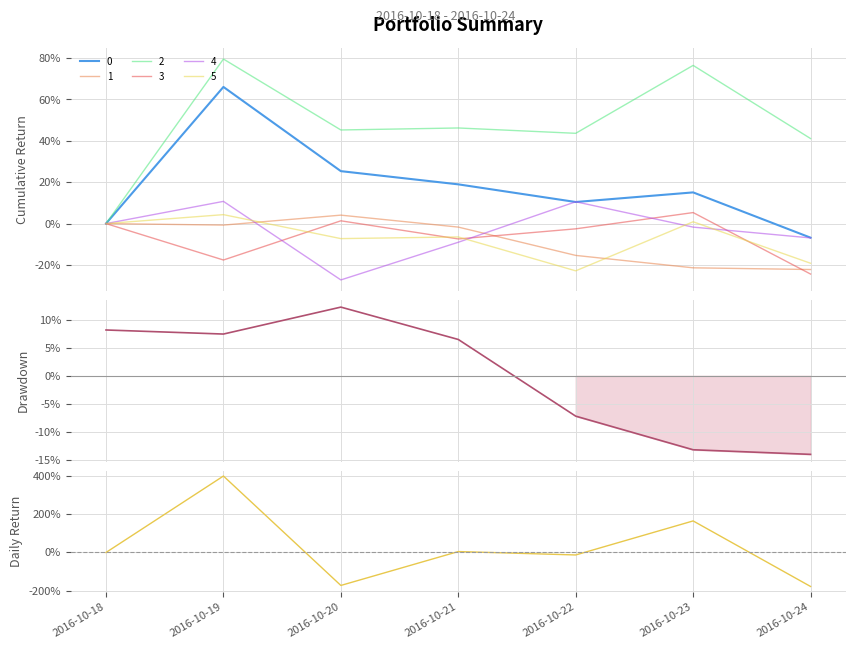

At how many categories does at least one series exceed 70?

2